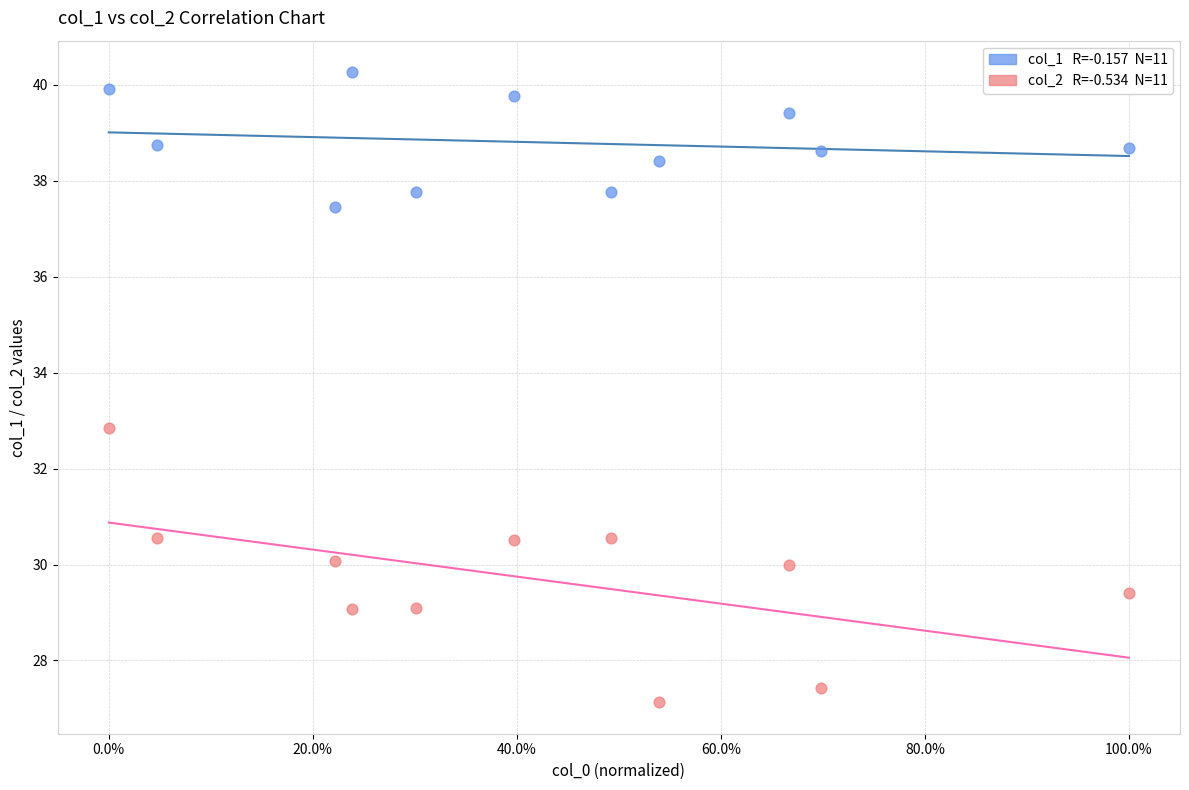

Across all series, what Y value is closest to 33?

32.9